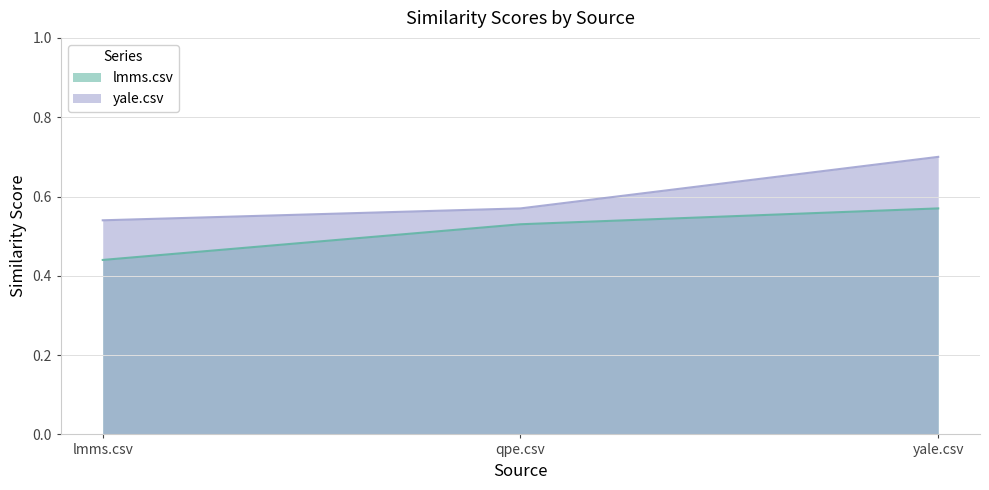

Rank the series at lmms.csv from highest to lowest value.

yale.csv, lmms.csv